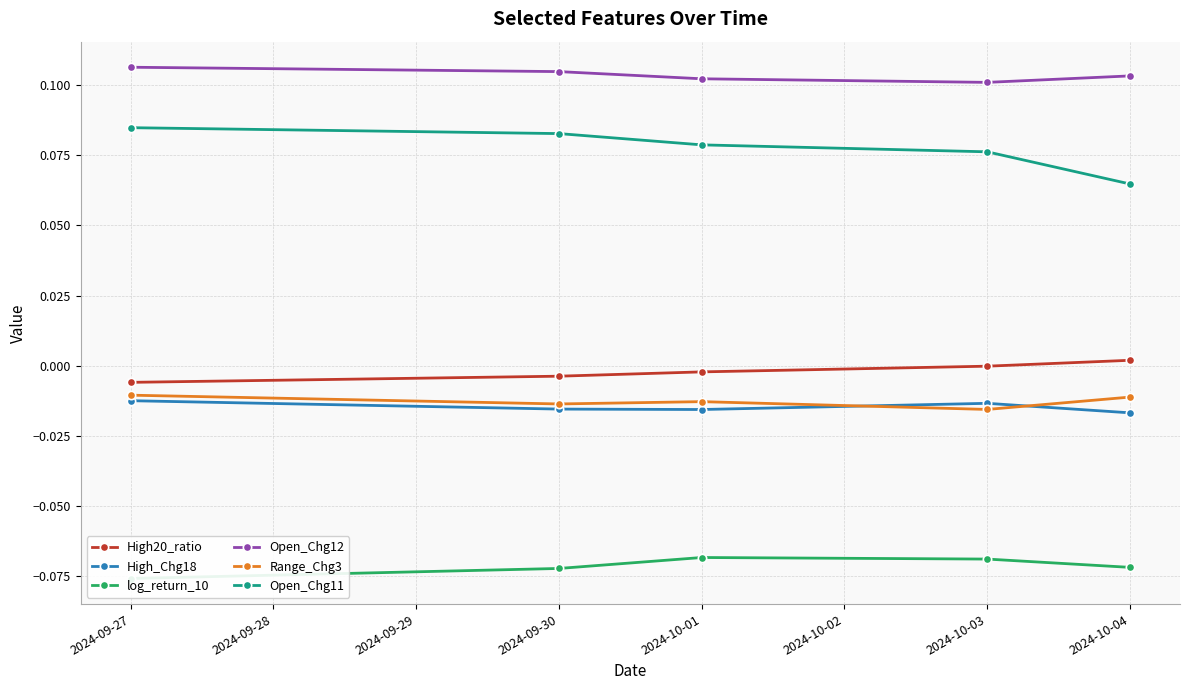

True or false: Open_Chg11 and High_Chg18 cross at least once.

False